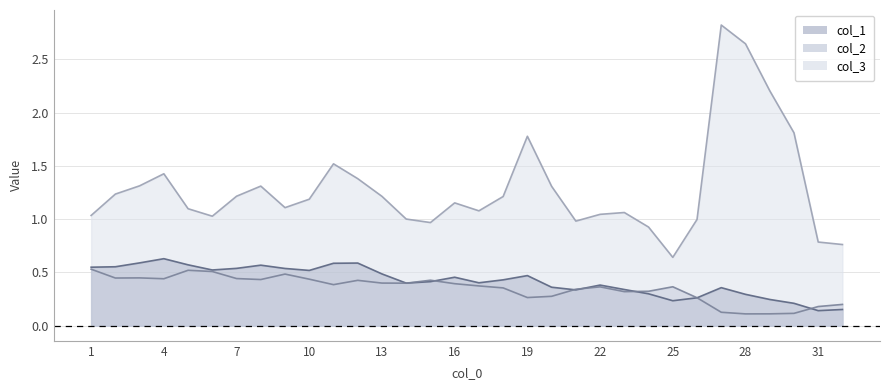

Which series changed the most between 1 and 13?

col_3